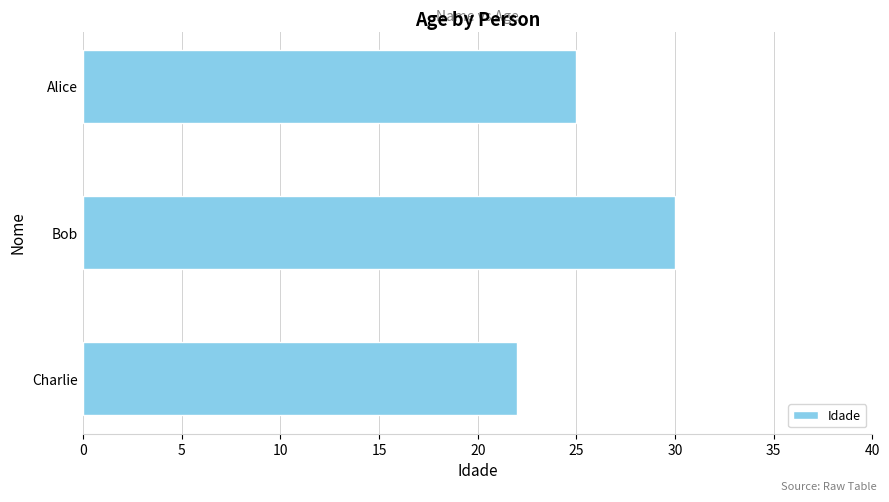

What is the label of the 1st bar from the bottom?

Charlie